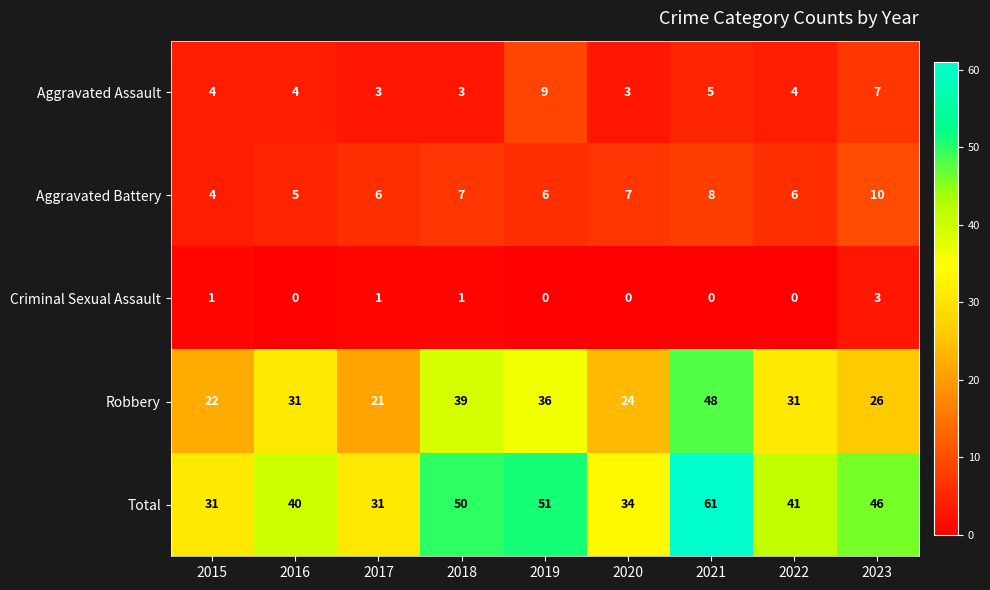

What is the difference between the Robbery values at 2021 and 2022?

17